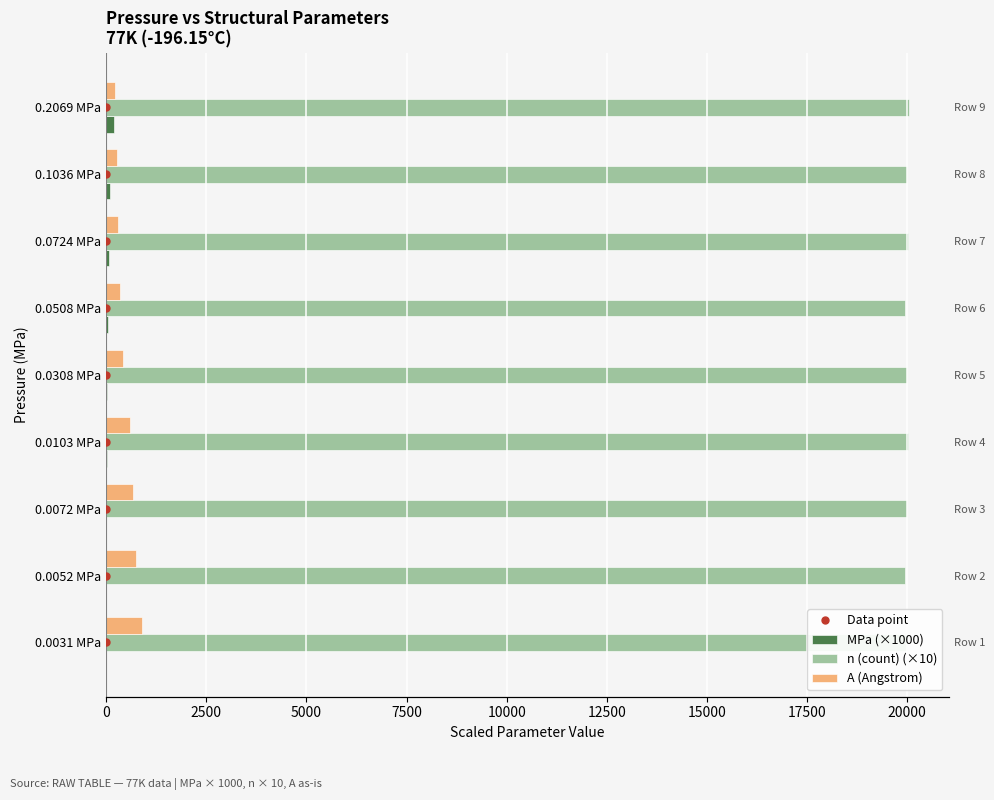

How many distinct data groups are displayed?

3